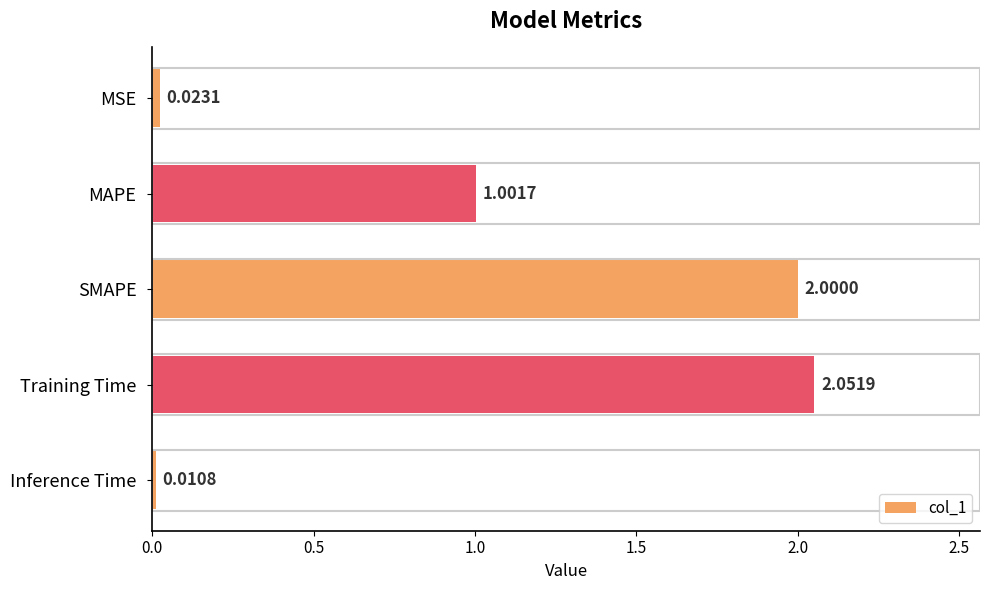

What is the label of the 3rd bar from the bottom?

SMAPE